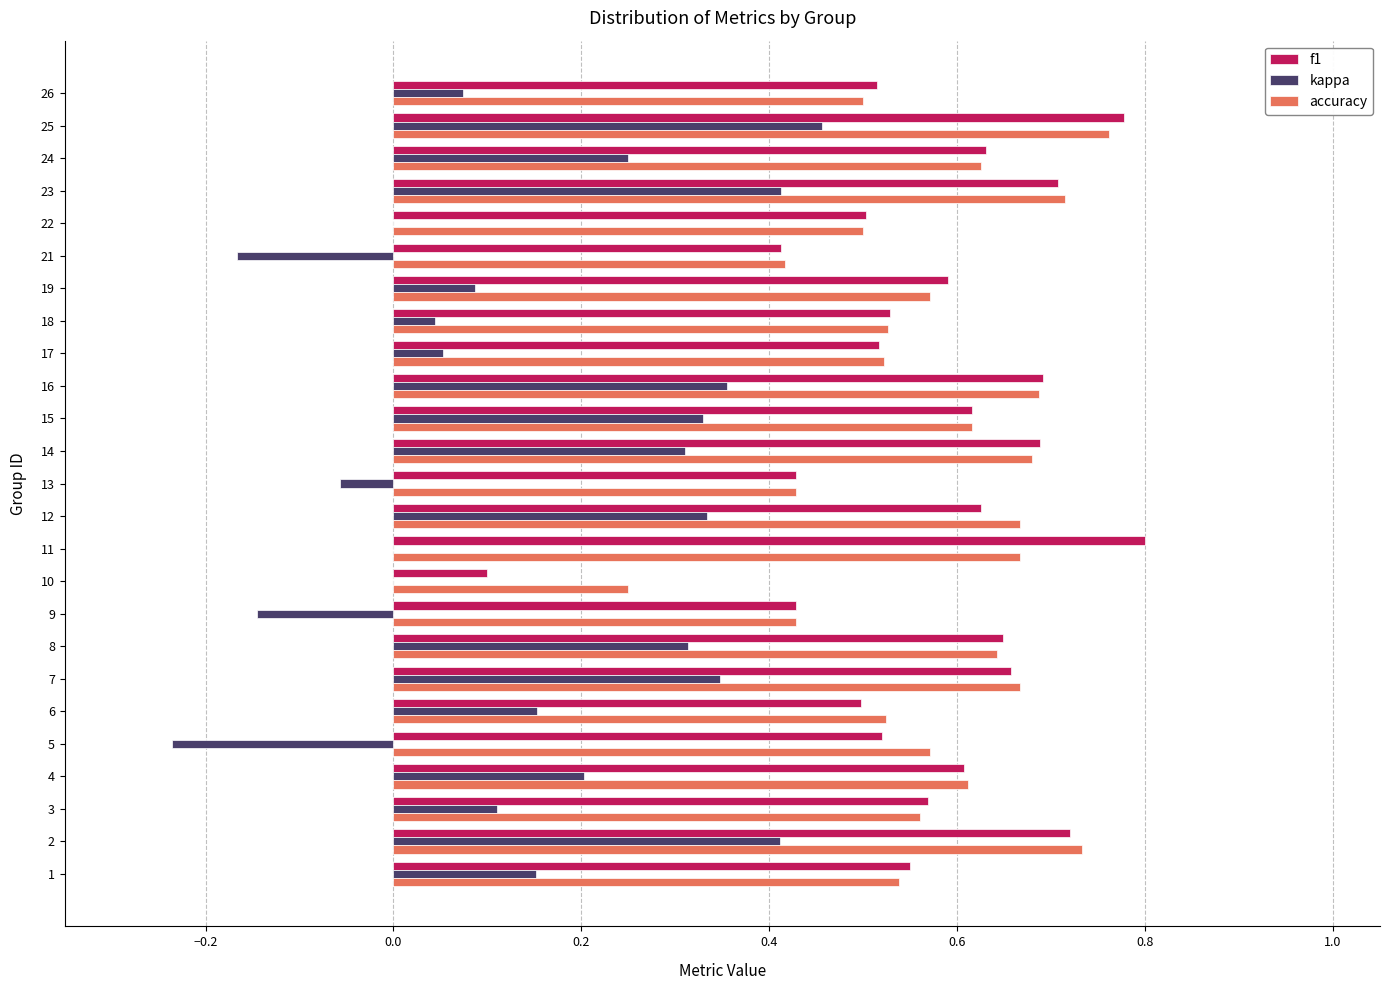

At which category is the sum across all series the highest?

25